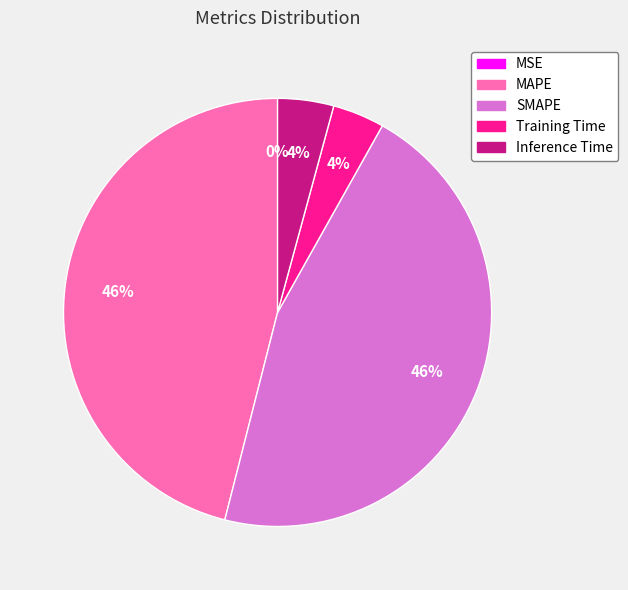

Is there a majority slice in this chart?

No